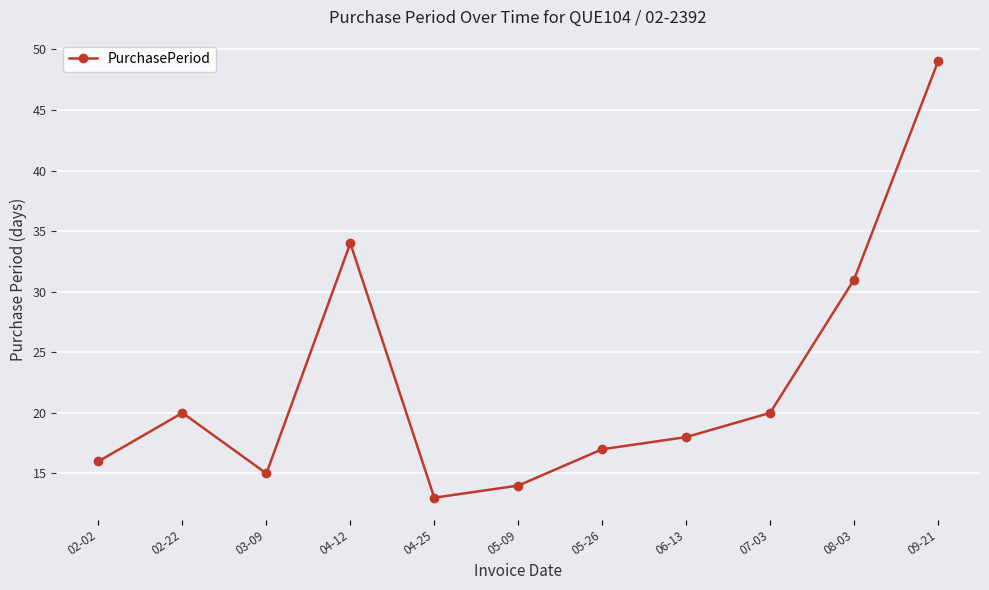

Which has a higher value, 05-09 or 04-25?

05-09